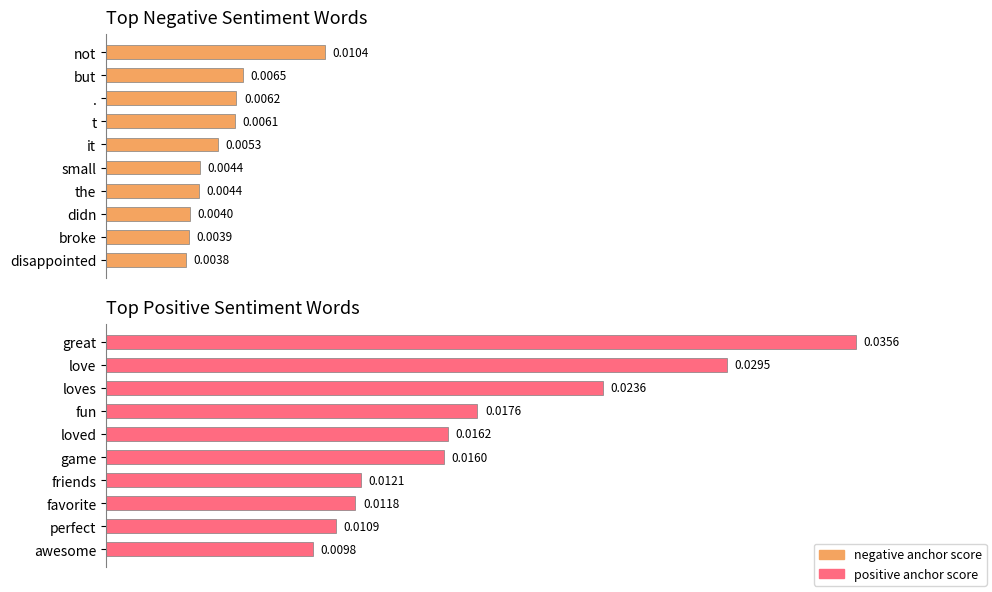

What are all the series names shown in the legend?

negative anchor score, positive anchor score